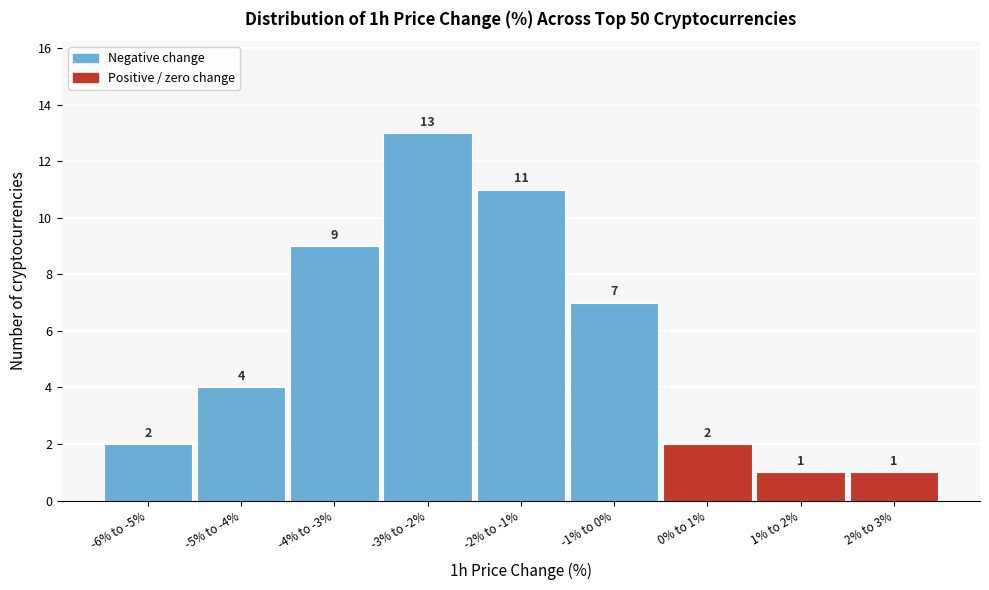

Reading left to right, what are all the values shown in this chart?

2	4	9	13	11	7	2	1	1